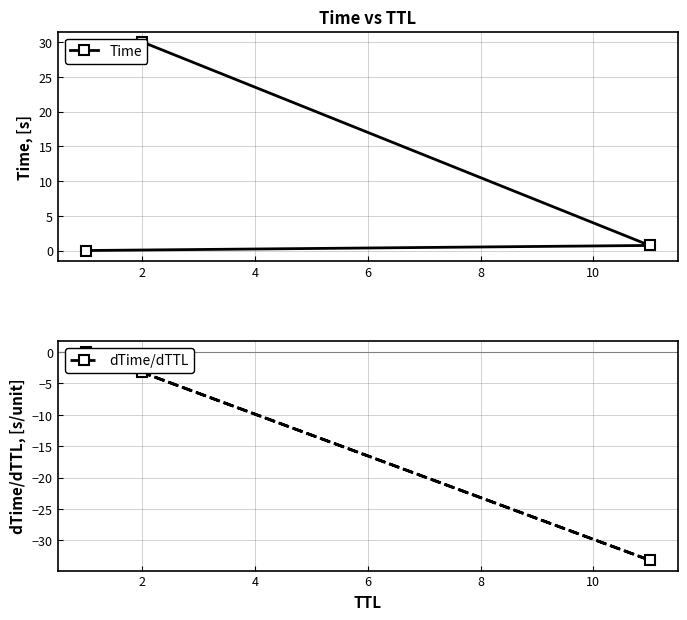

Count the number of data series in this chart.

2